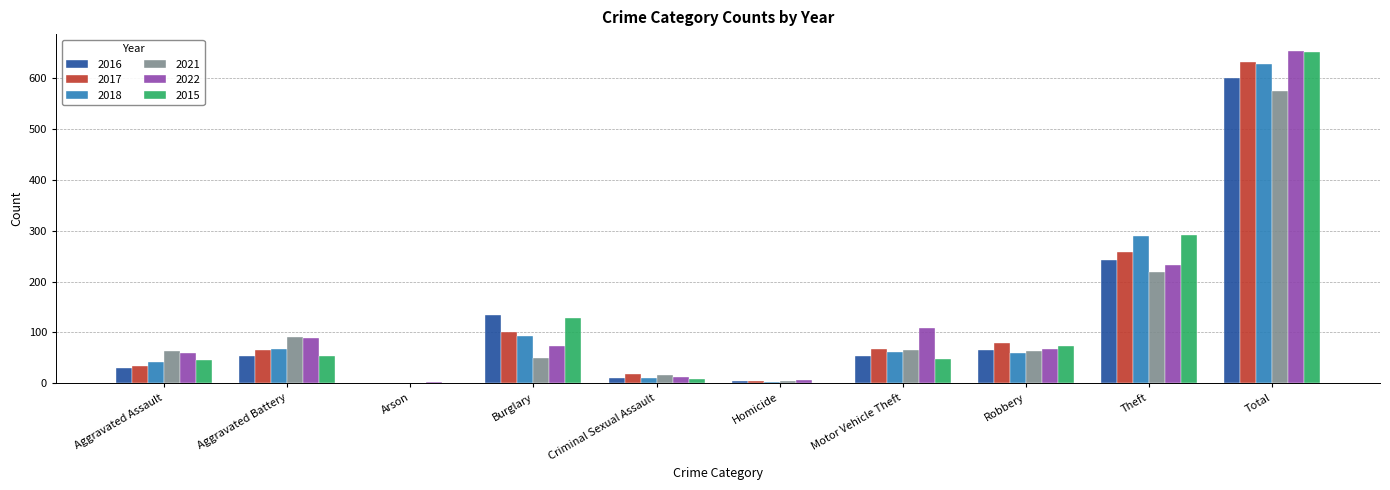

Is it true that 2022 equals 653 at Total?

True